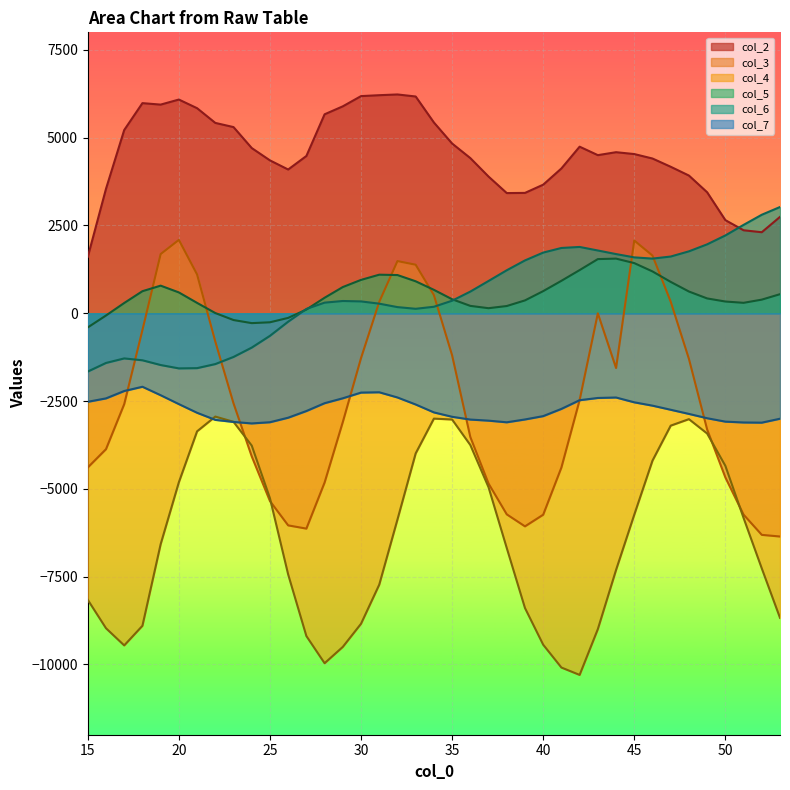

At how many categories does at least one series exceed -1996?

39